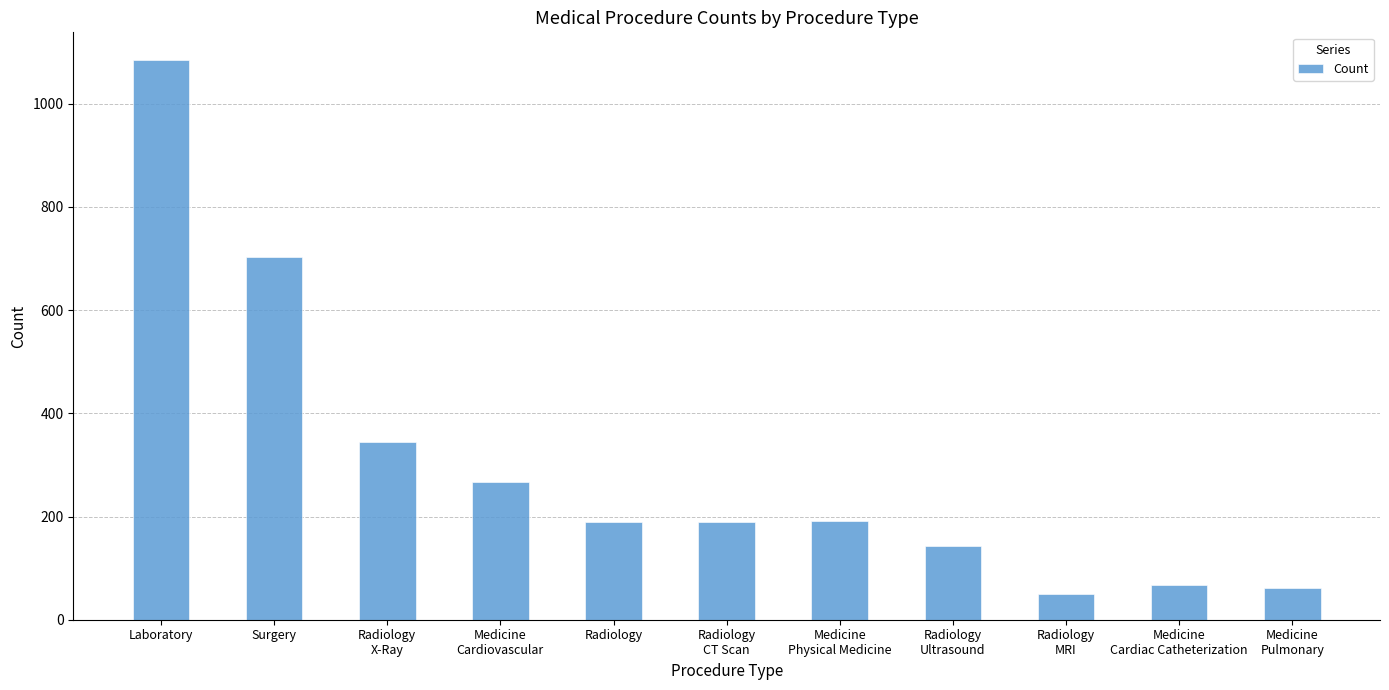

What is the change in value from Radiology to Radiology
Ultrasound?

-47